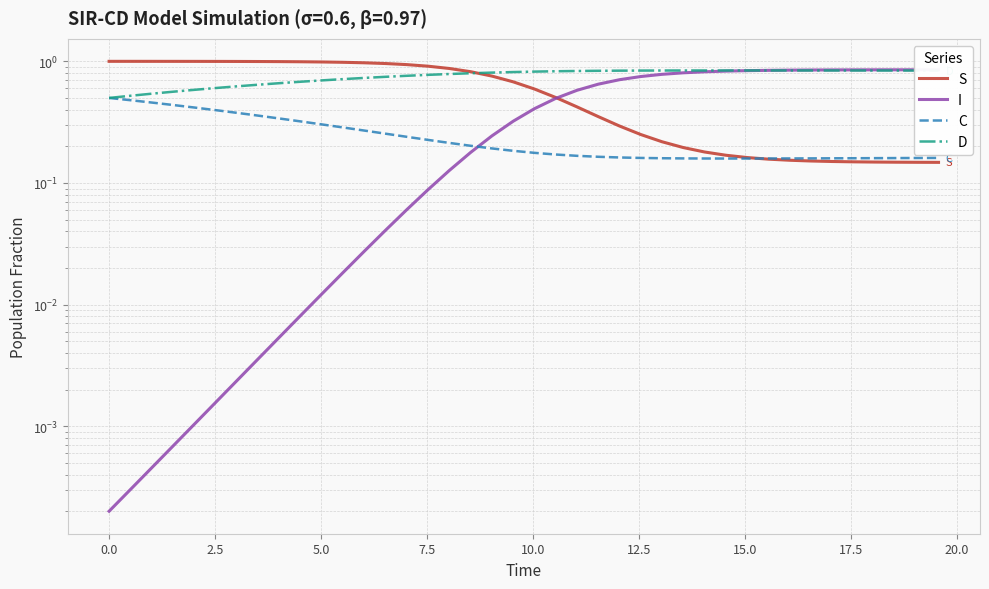

What is the value of the C point at the 15th from the left?

0.2